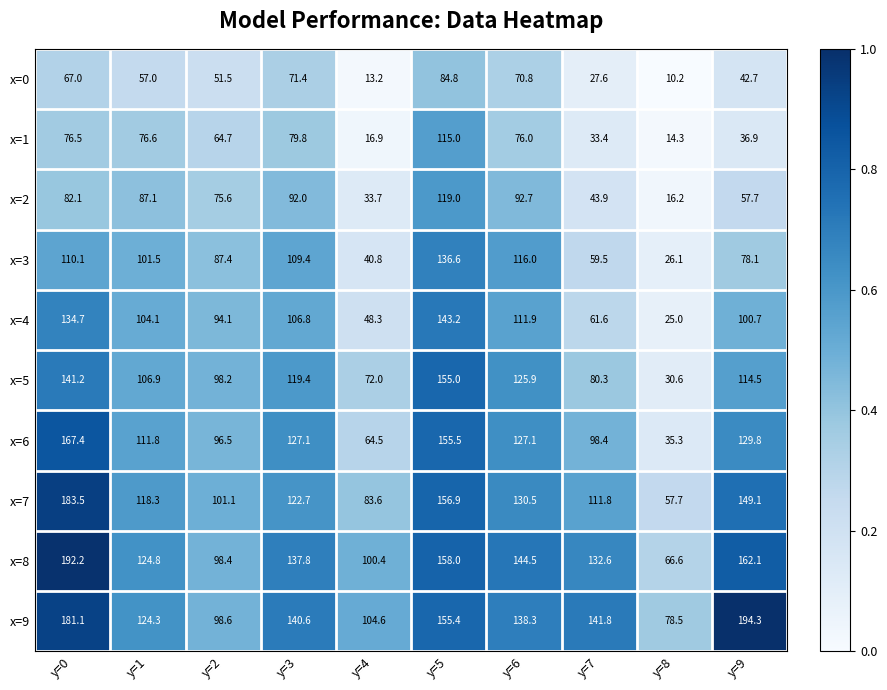

At which category is the sum across all series the highest?

y=5